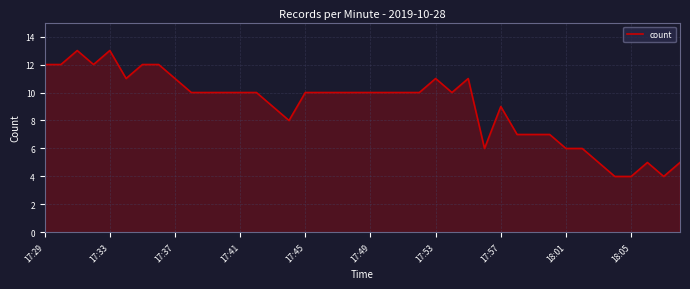

What is the smallest value displayed?

4